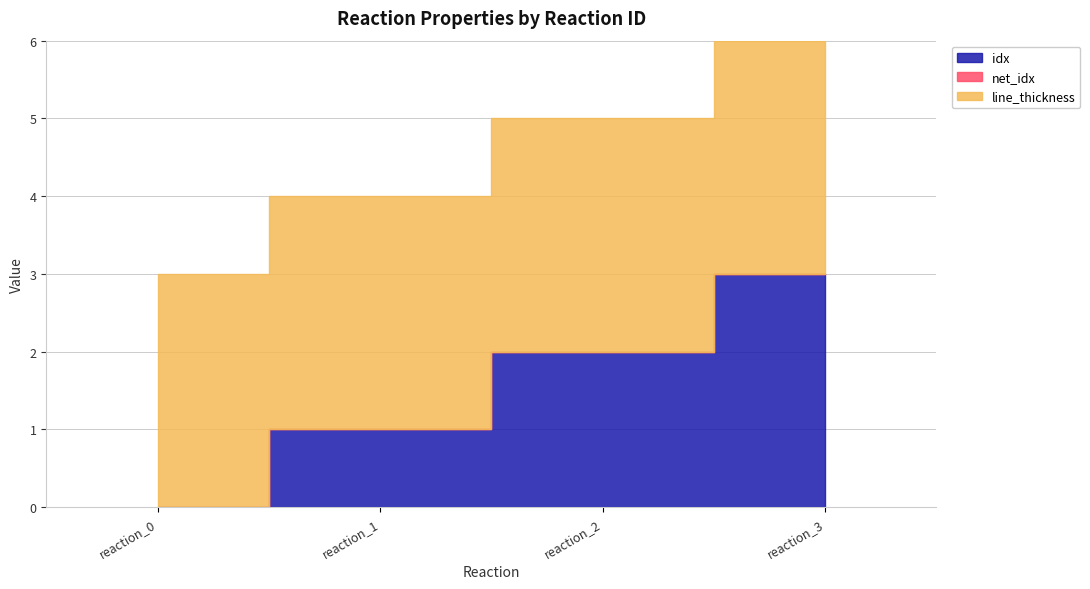

How many lines are shown in the chart?

3